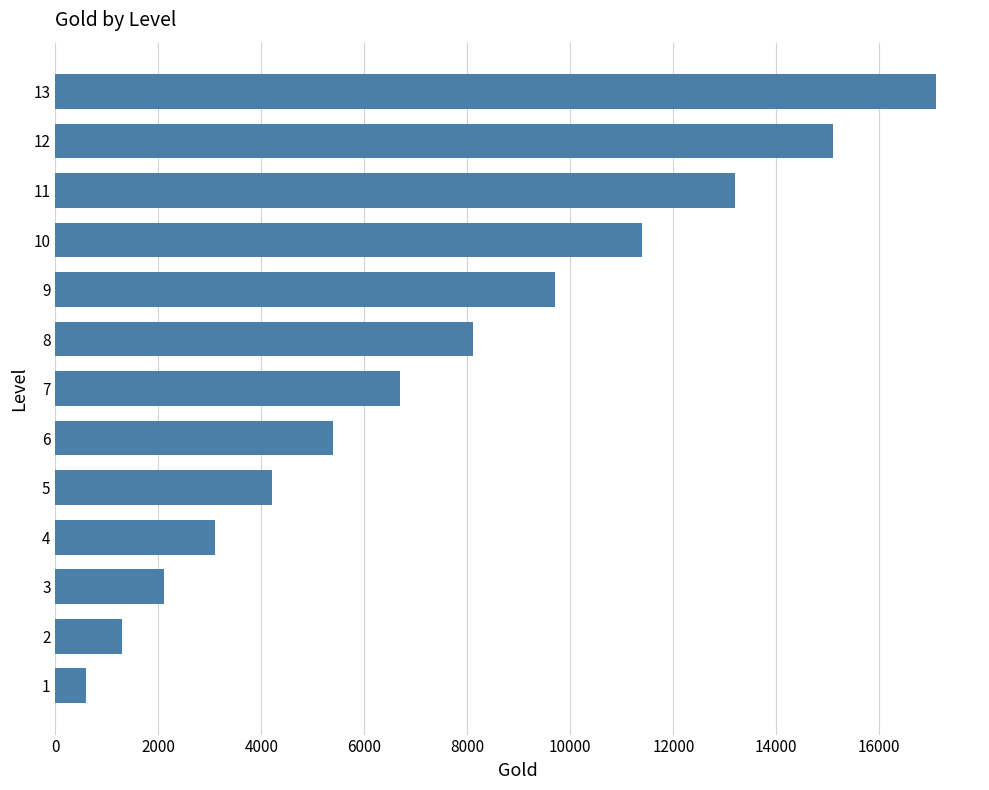

Reading bottom to top, extract all data points from this chart.

1=600	2=1300	3=2100	4=3100	5=4200	6=5400	7=6700	8=8100	9=9700	10=11400	11=13200	12=15100	13=17100